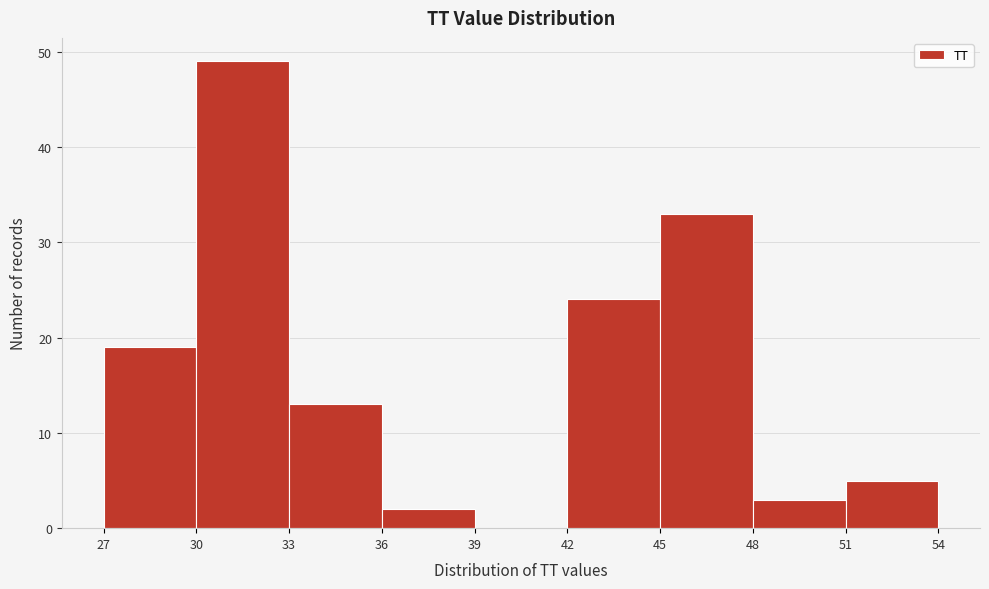

What is the height of the bar covering 42 to 45 on the x-axis? The values are not printed on the chart, so give them approximately, as read against the axis.

24